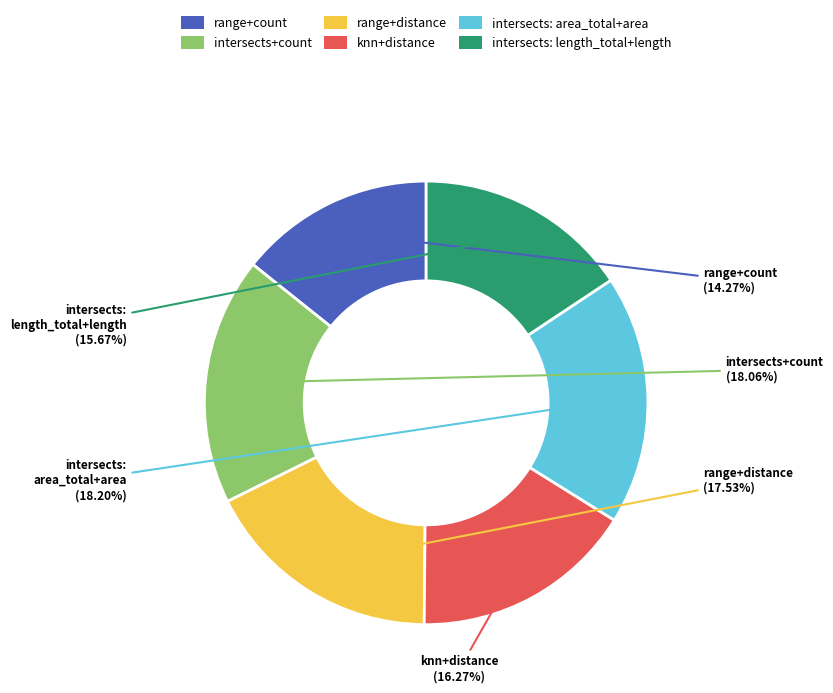

Between intersects: area_total+area and range+distance, which is larger?

intersects: area_total+area